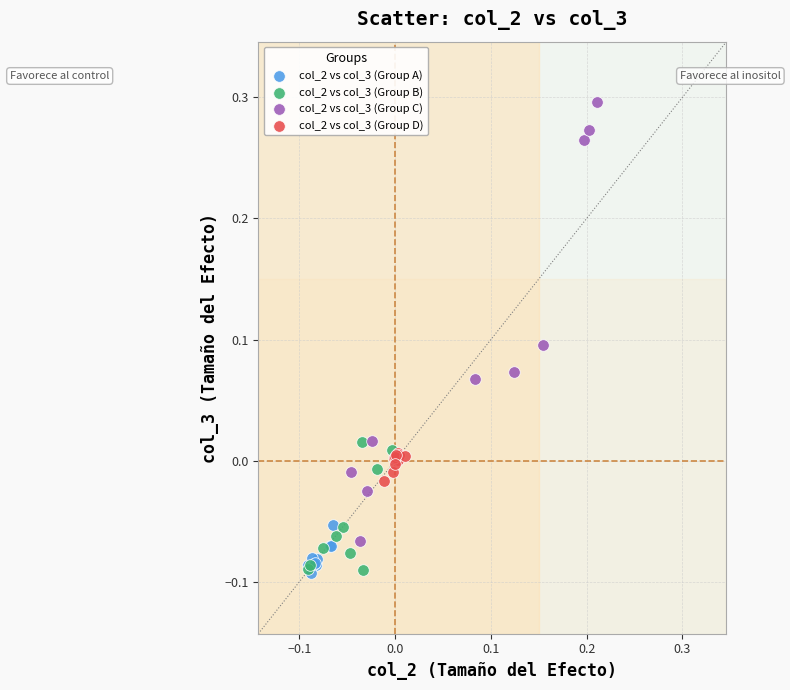

Which series contains the highest Y value?

col_2 vs col_3 (Group C)